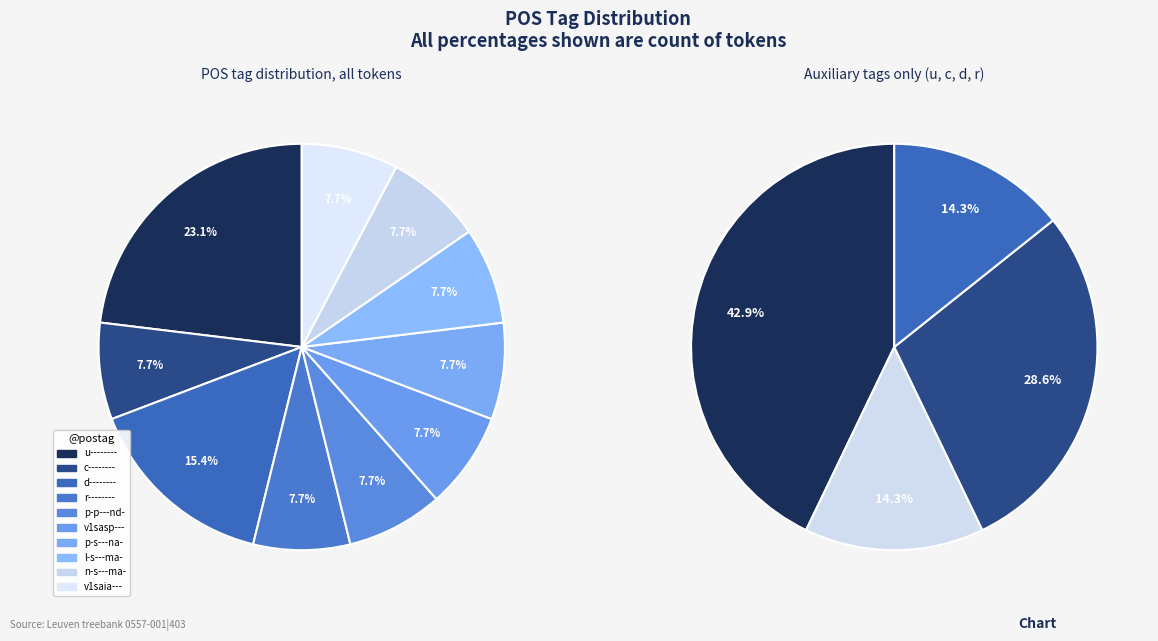

Which has a higher value, p-s---na- or r--------?

p-s---na-